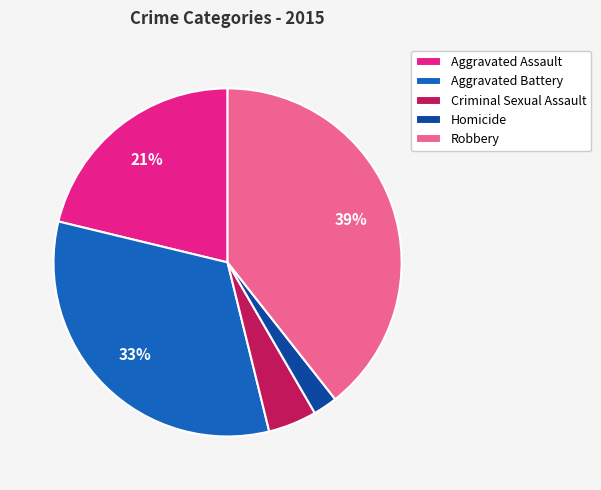

Do Criminal Sexual Assault and Robbery together represent more than half of the pie?

No